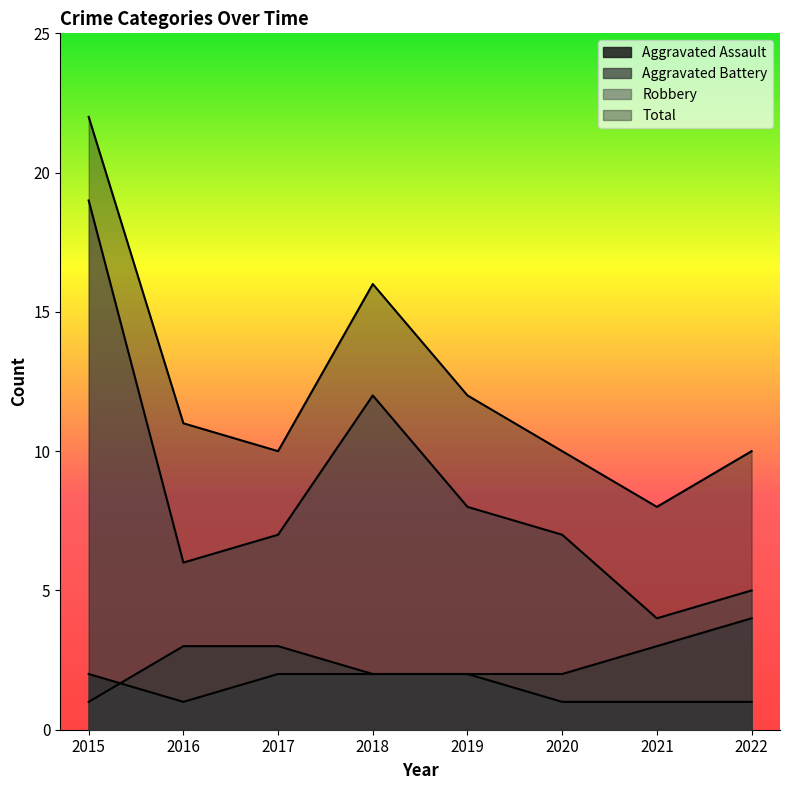

What is the difference between the highest and lowest values at 2017?

8